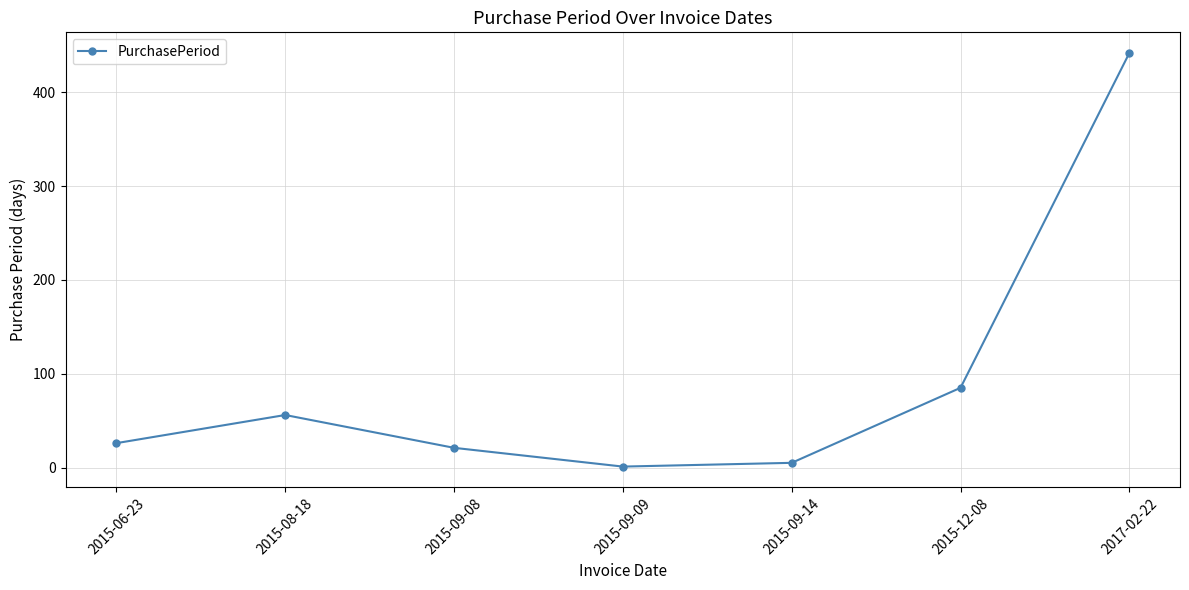

How many points are lower than both their immediate neighbors (excluding endpoints)?

1